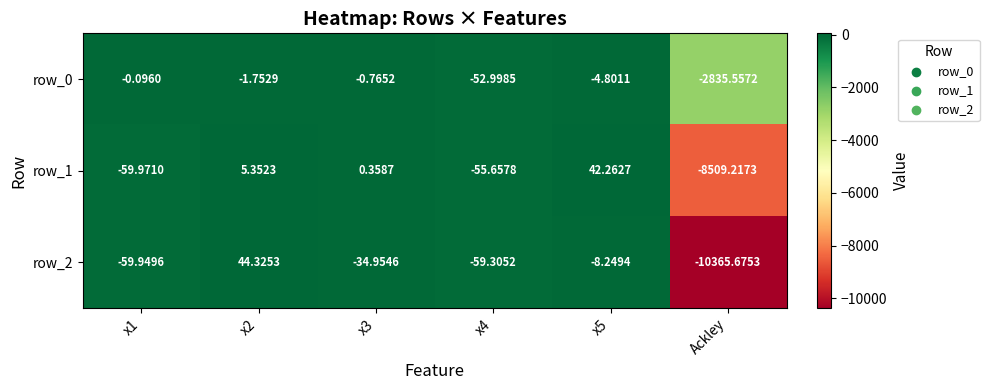

What is the greatest value displayed?

44.3